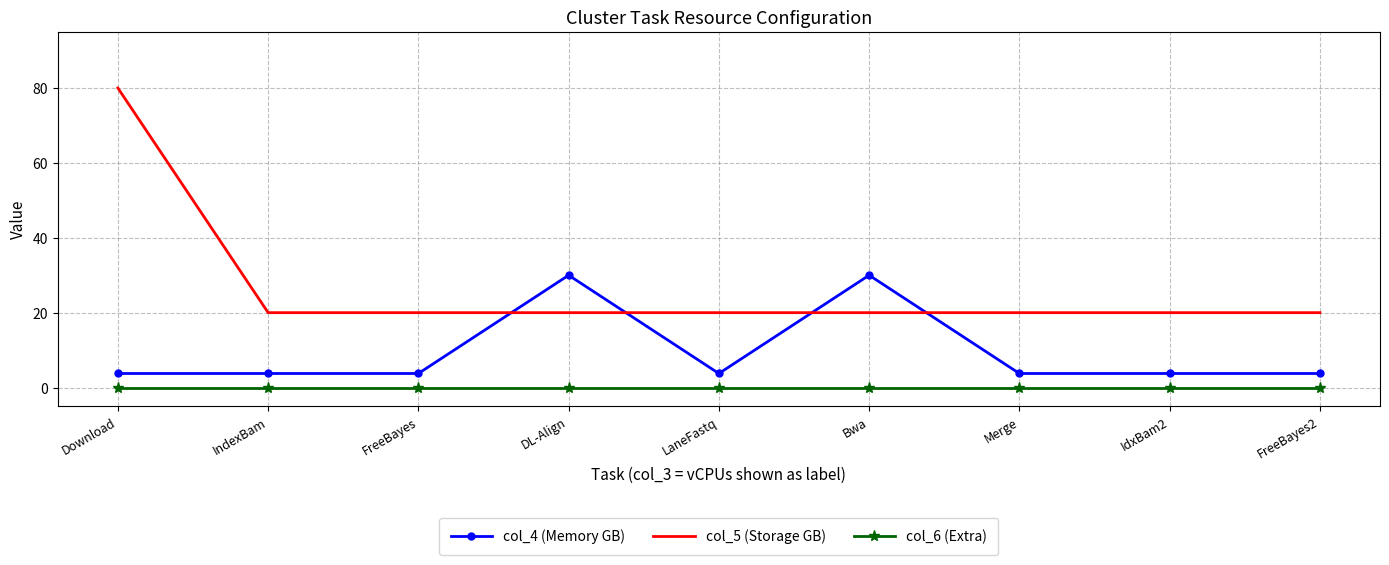

What is the total value across all series at Bwa?

50.0